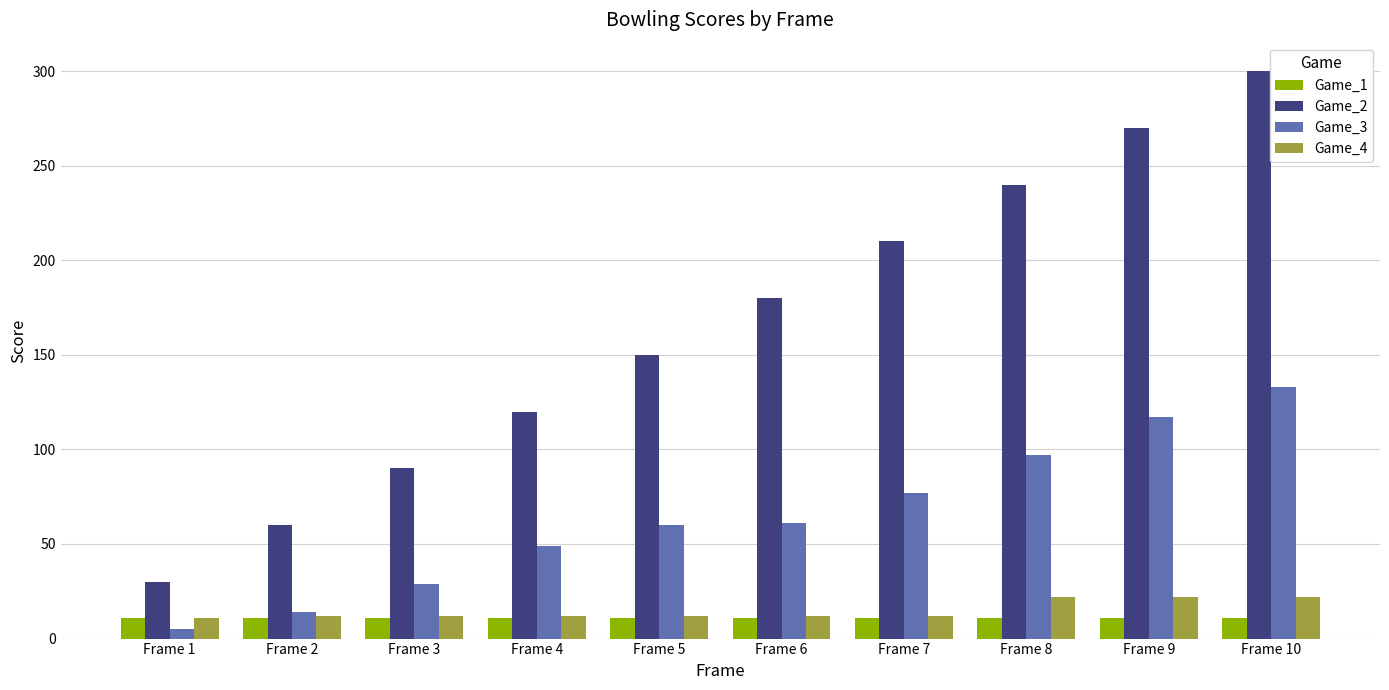

The value of Game_2 at Frame 3 is 90. True or false?

True